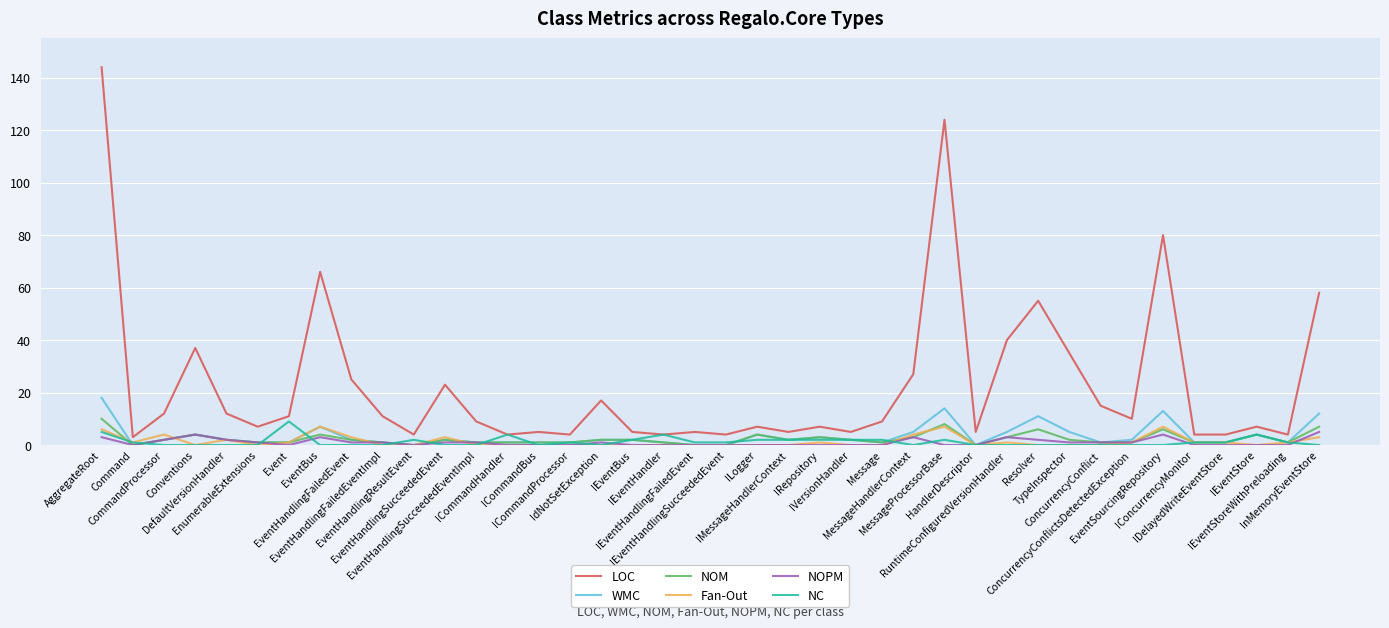

The value of LOC at EventHandlingFailedEvent is 17. True or false?

False